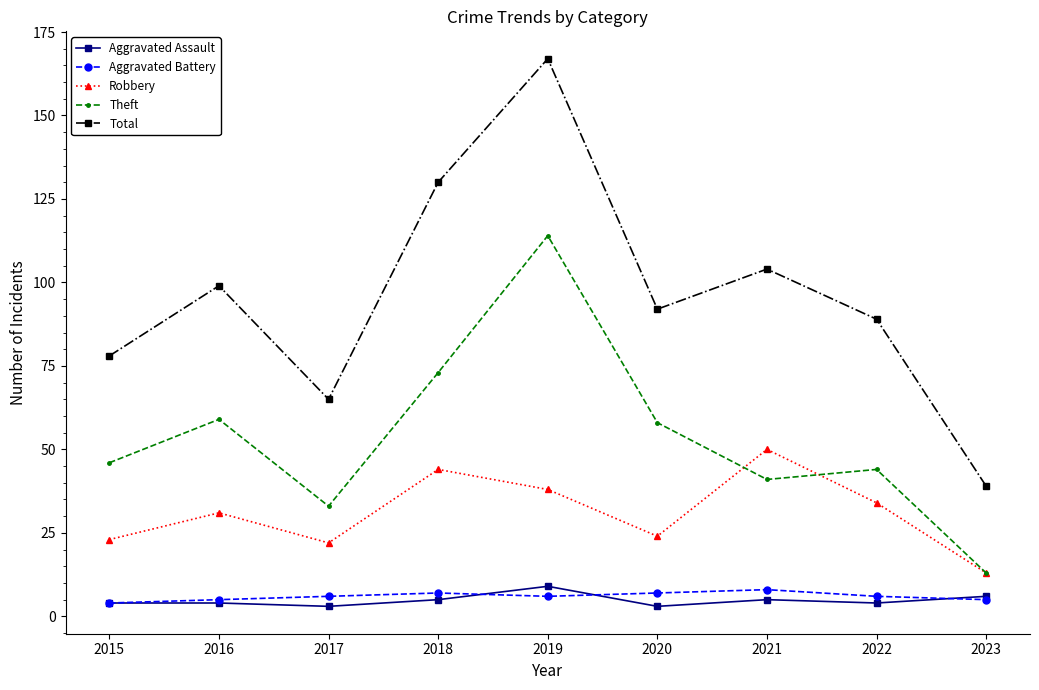

Where does the Total series first go above 92?

2016